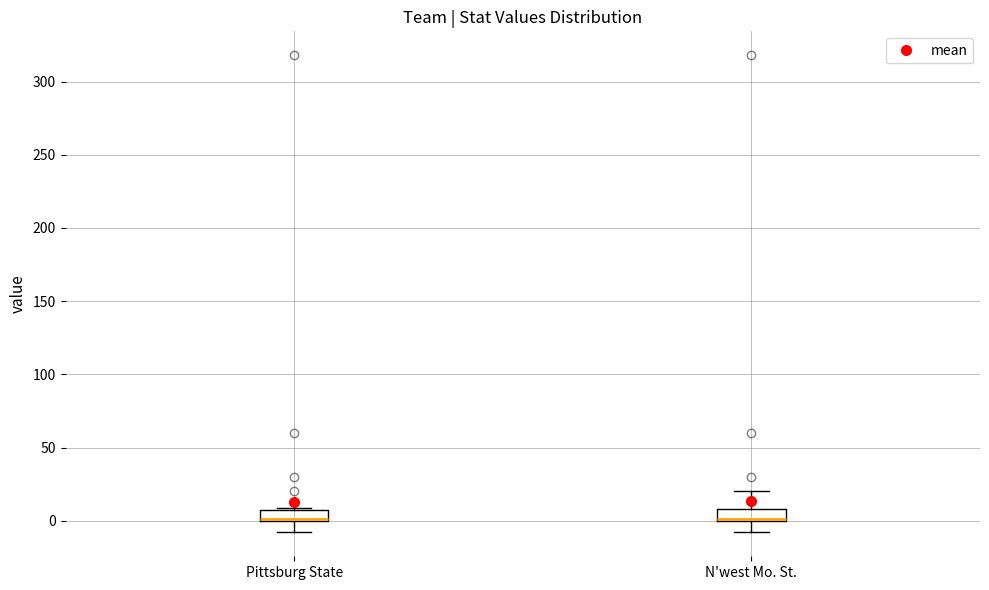

Where is the upper edge of the box for Pittsburg State on the y-axis? The values are not printed on the chart, so give them approximately, as read against the axis.

5